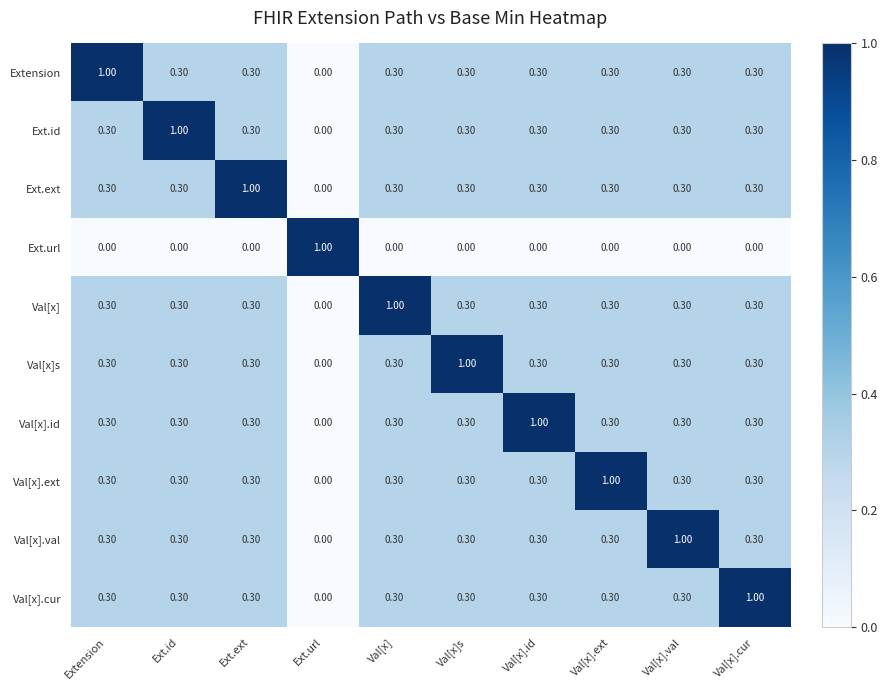

What is the spread (max minus min) of values at Val[x].id?

1.0